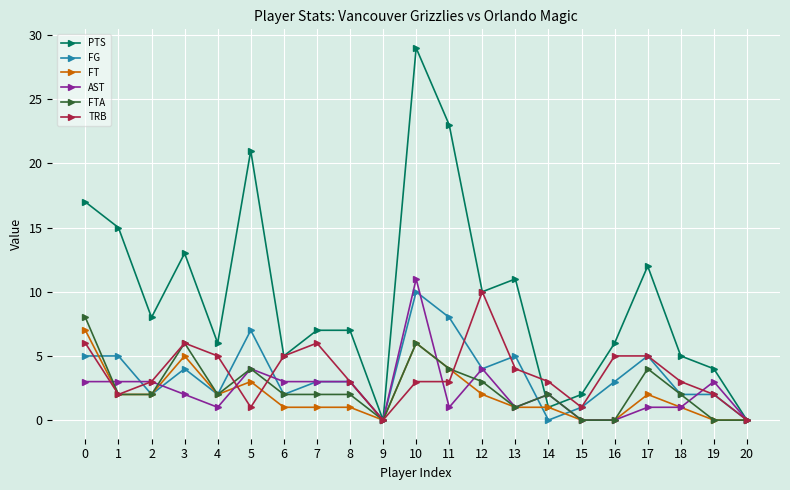

The value of AST at 8 is 3. True or false?

True